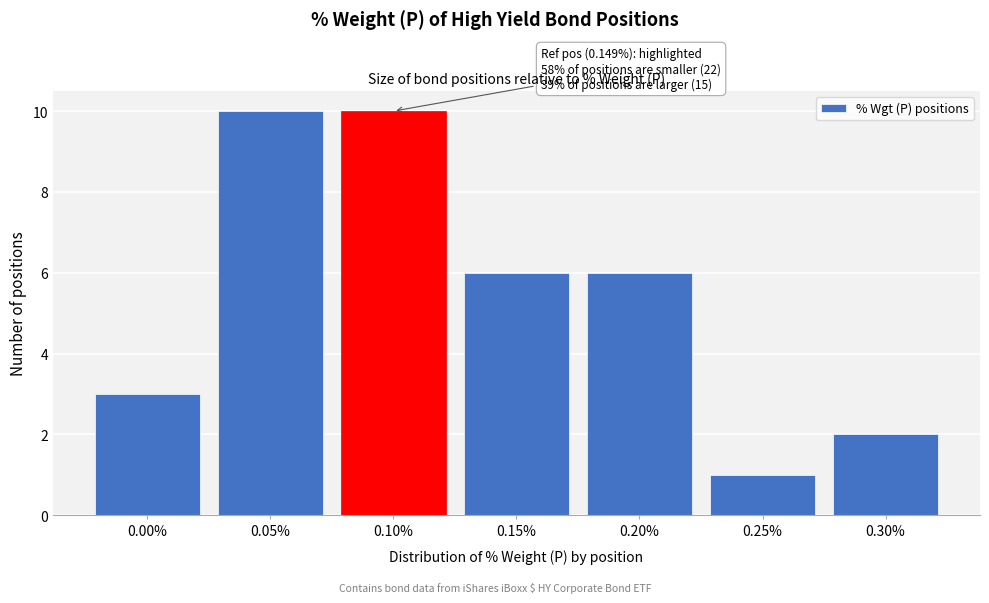

Reading left to right, transcribe all the data shown in this chart.

3	10	10	6	6	1	2